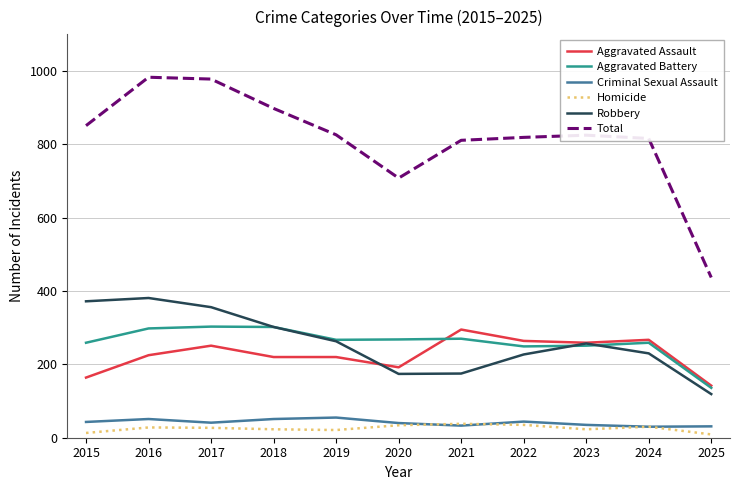

The Aggravated Battery series shows 56 at 2024. True or false?

False